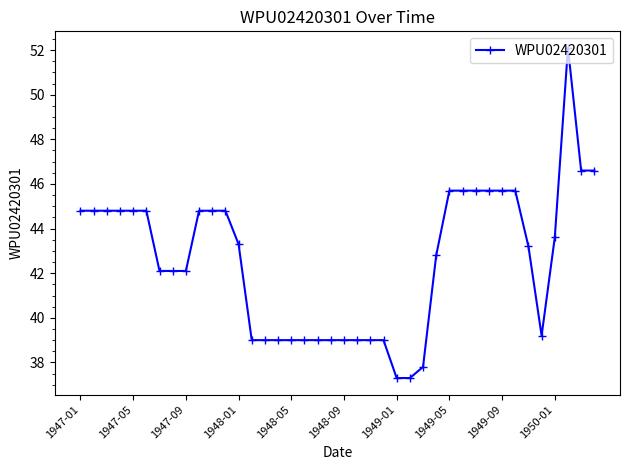

What is the average value?

42.6